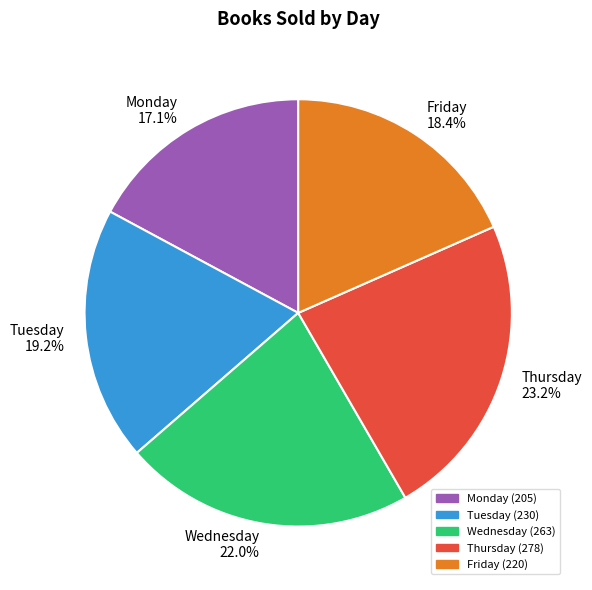

What is the ratio of the value at Thursday to the value at Monday?

1.4